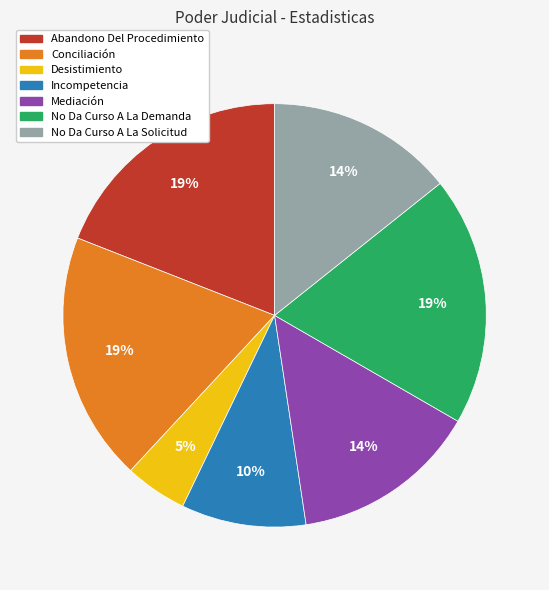

Does Mediación represent more than half of the total?

No